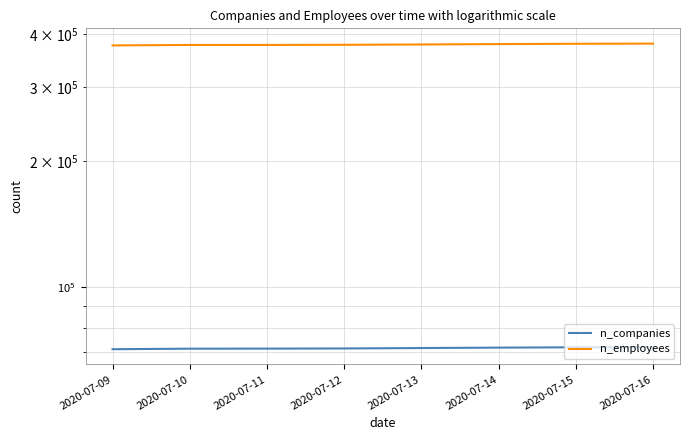

Reading left to right, what are all the values shown in this chart?

n_companies: 71160	71373	71396	71455	71623	71785	71915	71995
n_employees: 376528	377465	377525	377758	378472	379260	379910	380245